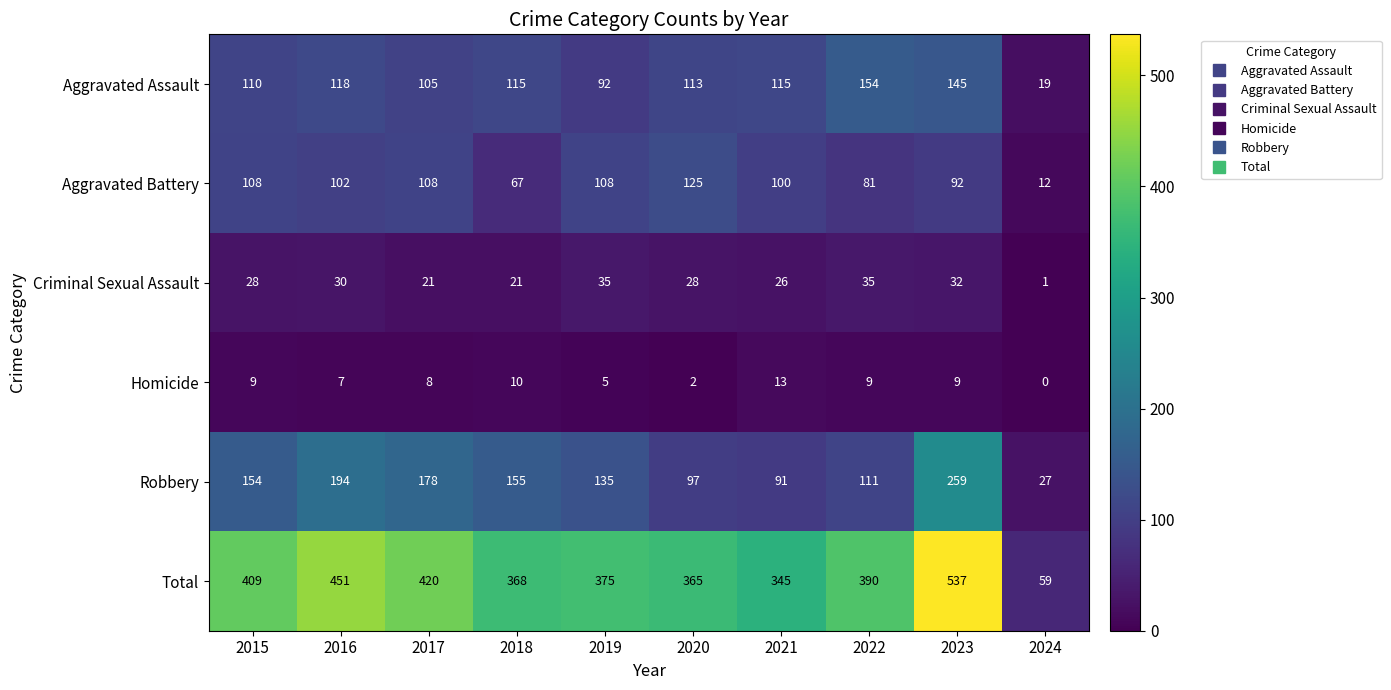

What is the average value of the Criminal Sexual Assault series?

26